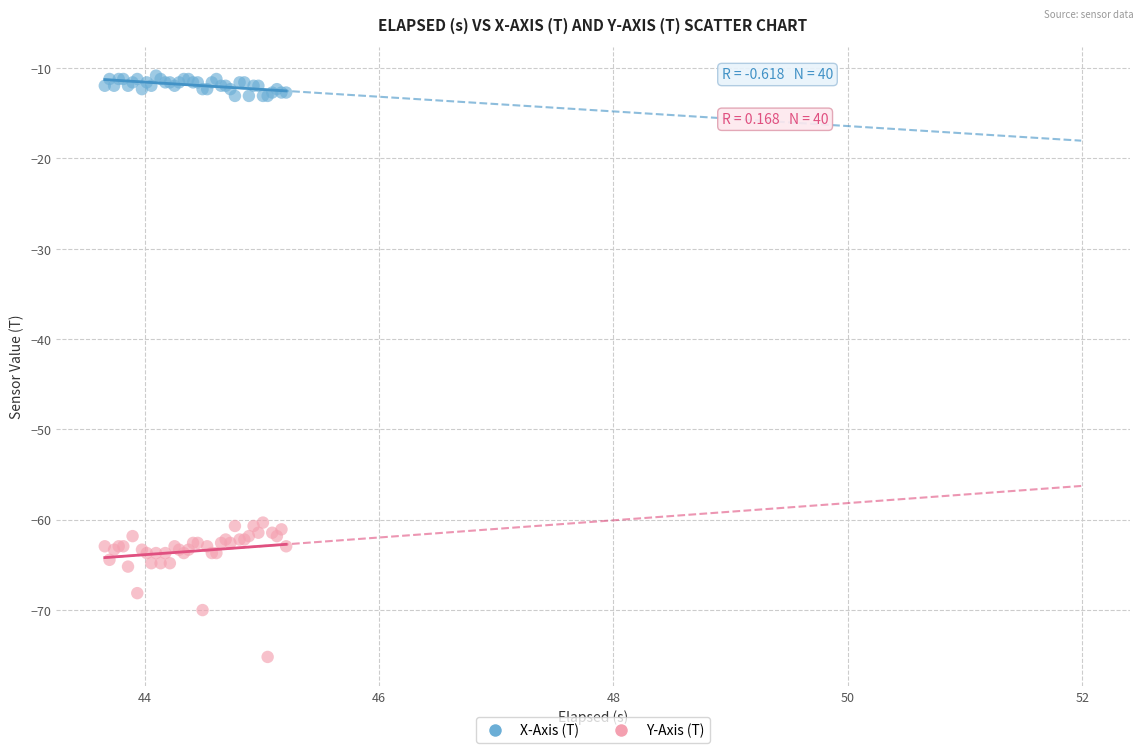

Which series reaches the maximum Y coordinate?

X-Axis (T)